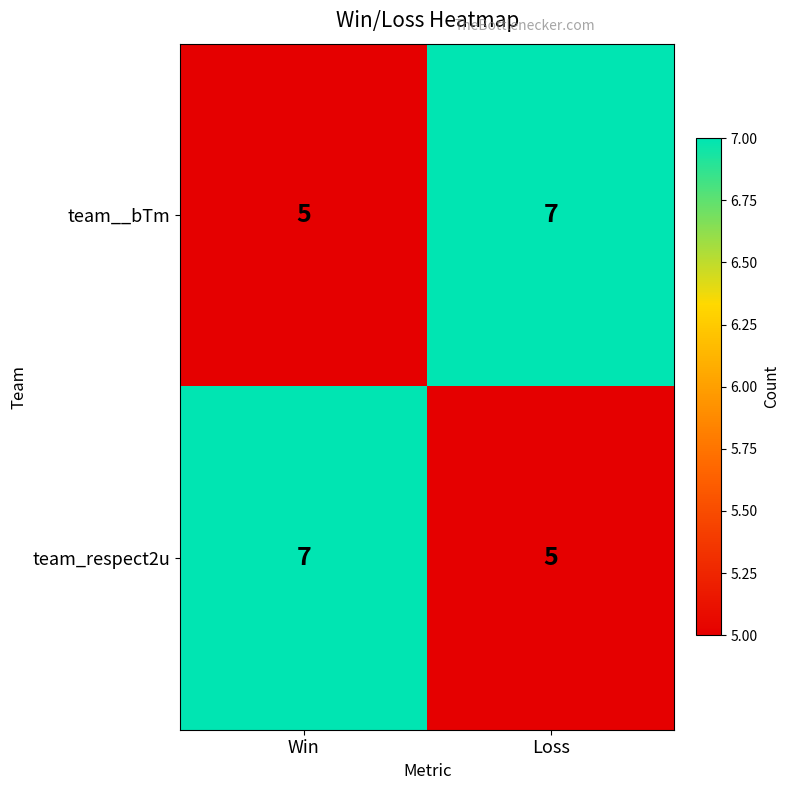

What is the minimum value for team_respect2u?

5